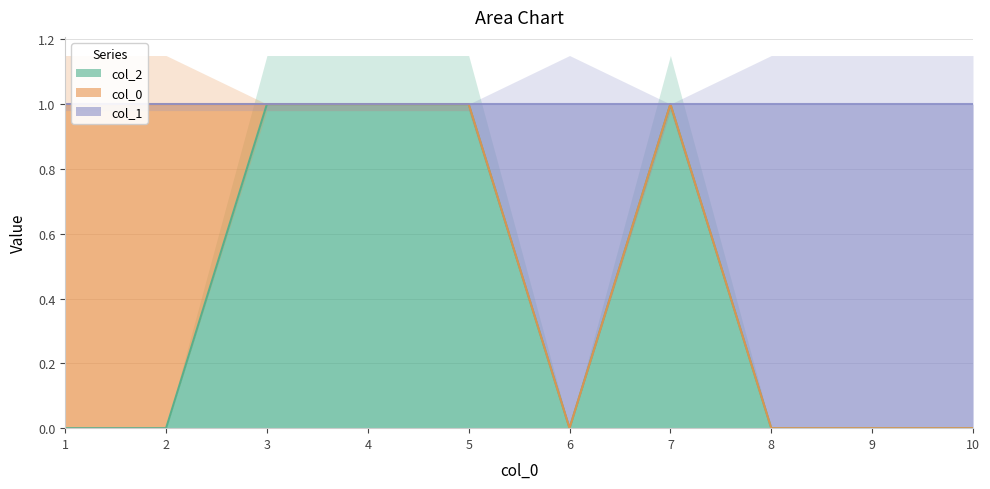

True or false: 2 has more than 1 interior local peaks.

False